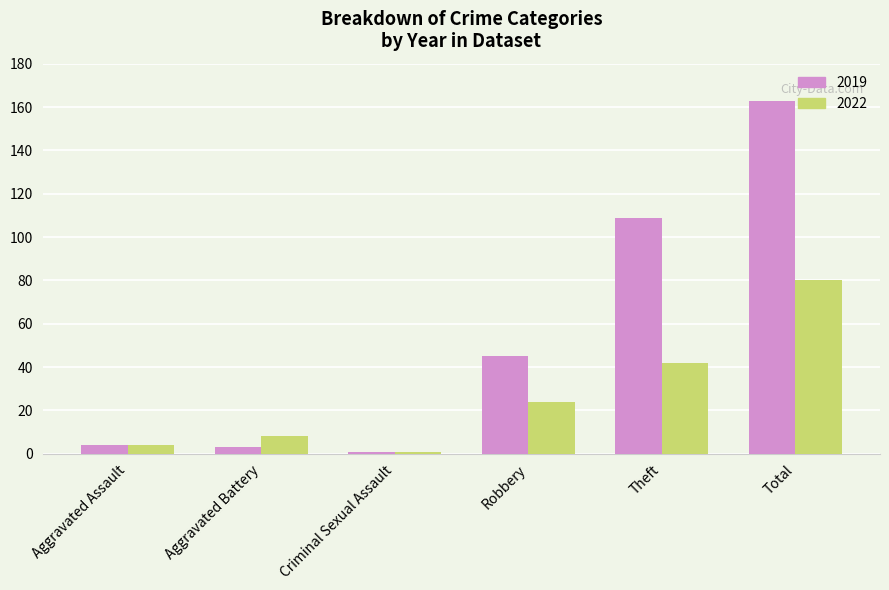

How many values in the 2019 series are below 45?

3